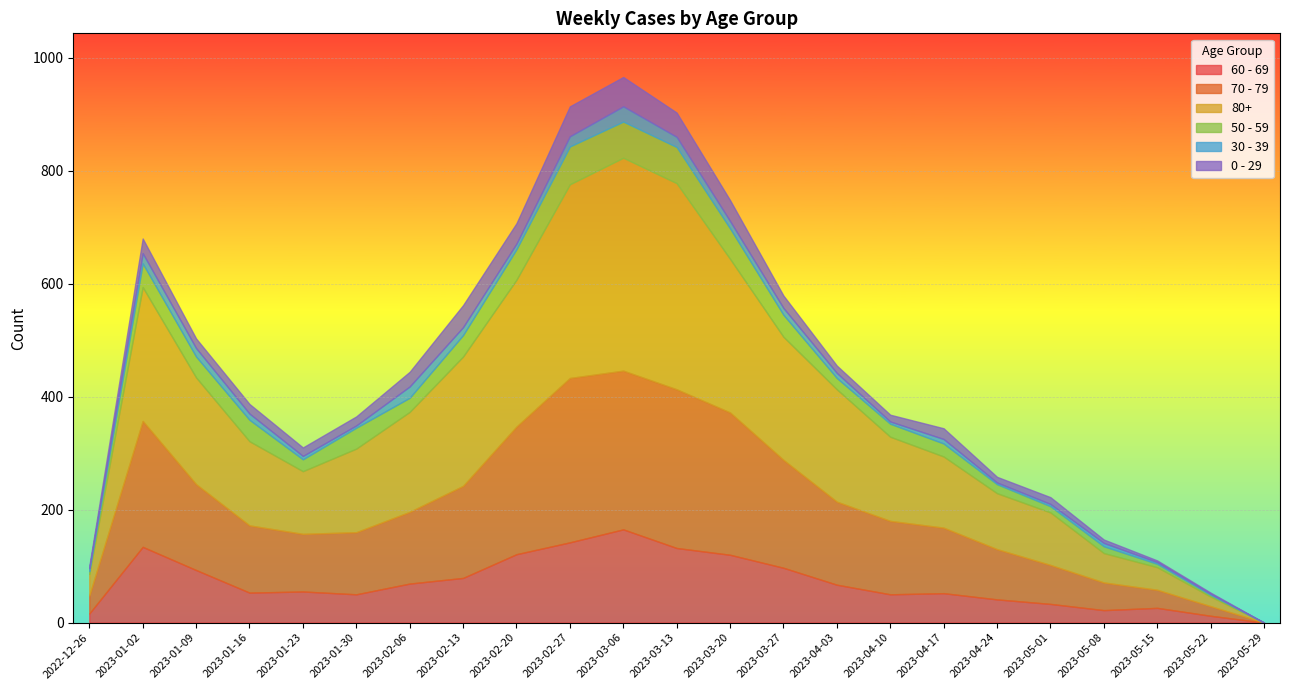

How many values in 70 - 79 are above zero?

22